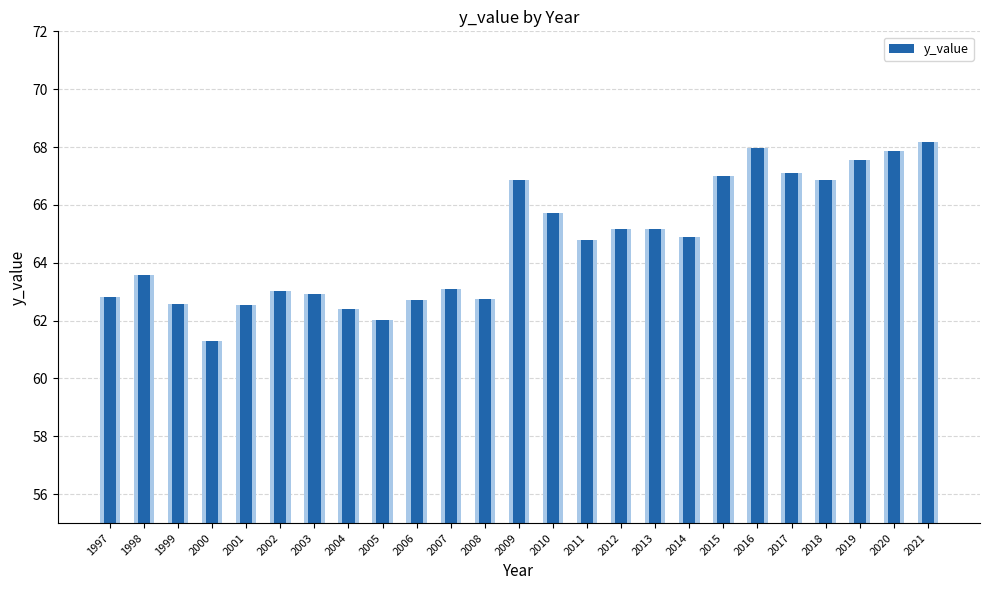

The chart shows a value of 63.0 at 2002. True or false?

True